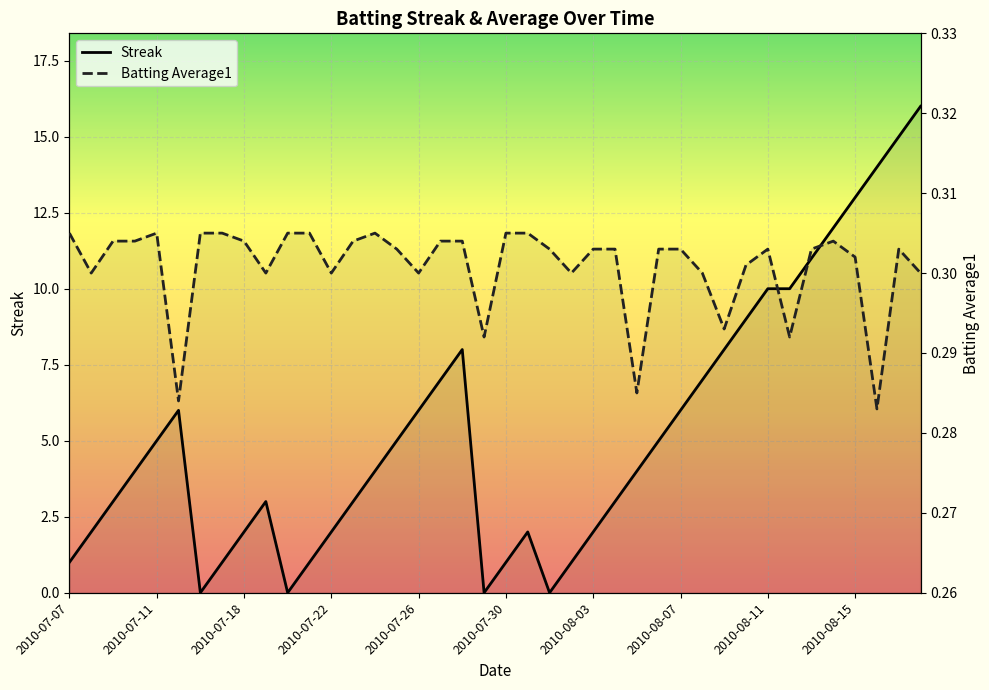

Between 16 and 19, which is larger?

16